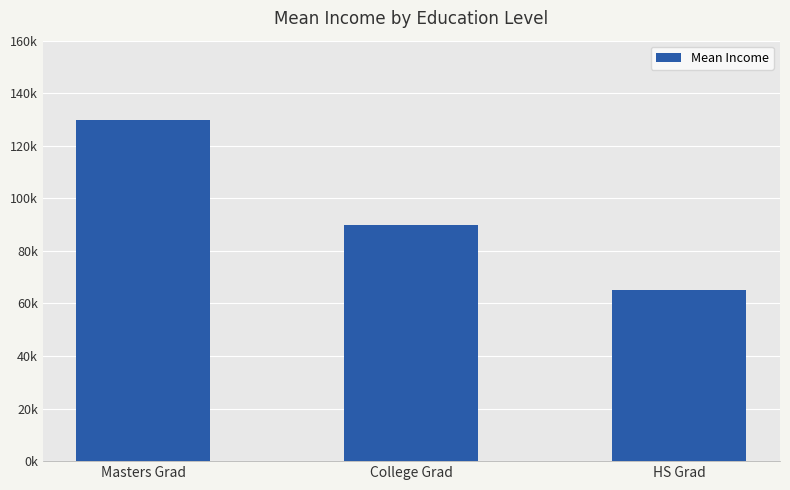

Does the chart contain any negative values?

No